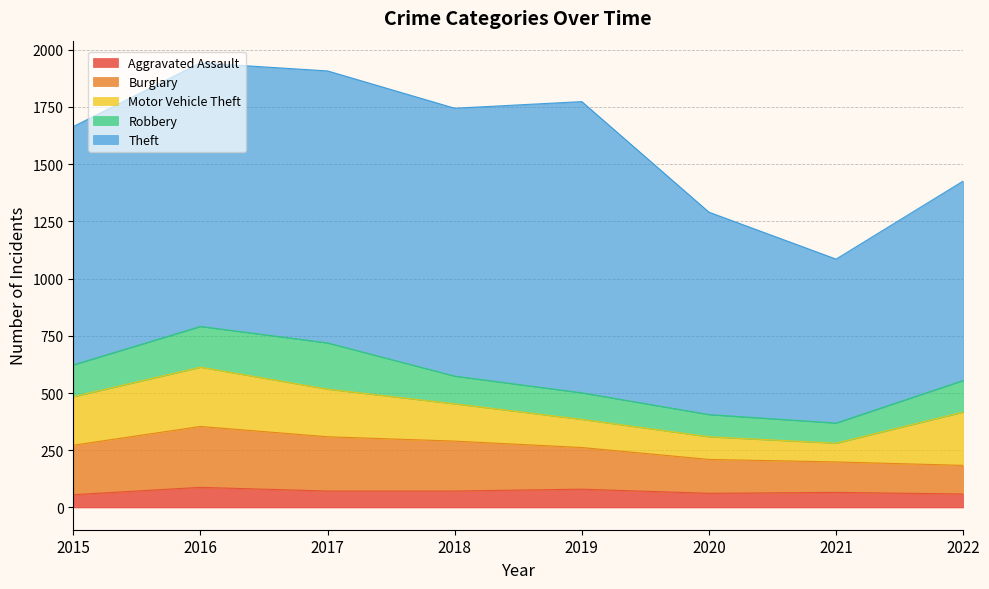

How many lines are shown in the chart?

5